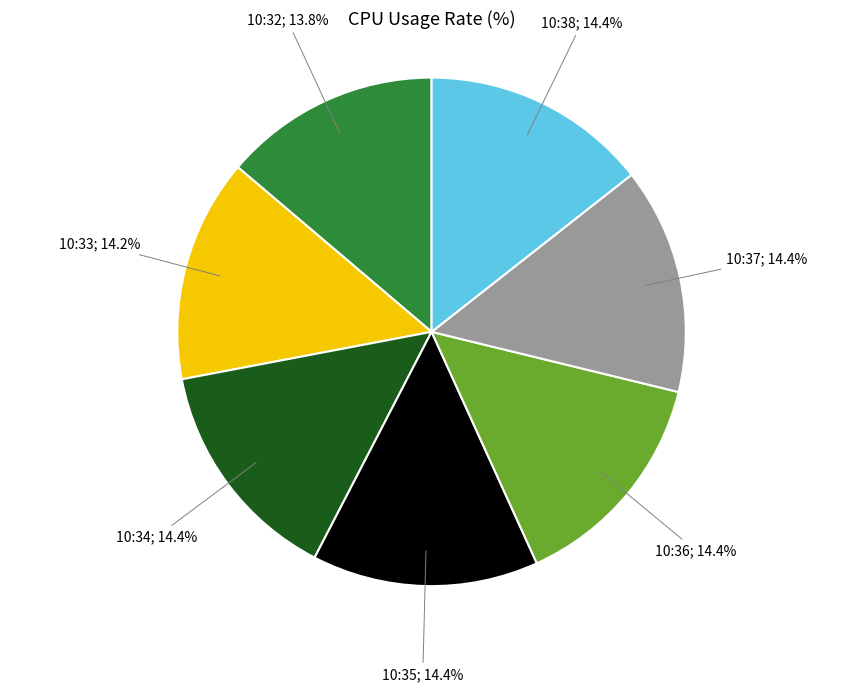

Is there any slice that represents more than half of the pie?

No